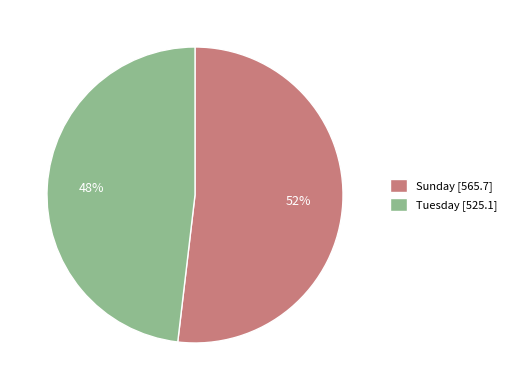

How many slices are in this pie chart?

2